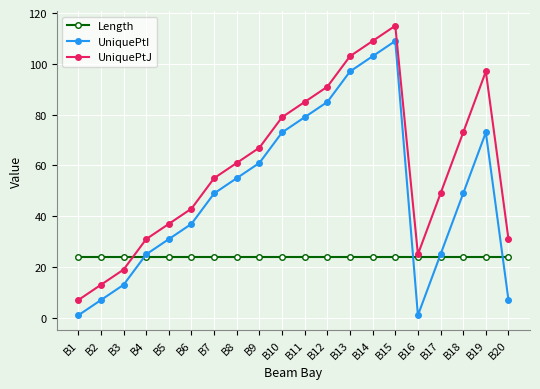

What is the difference between the maximum and minimum values in the UniquePtI series?

108